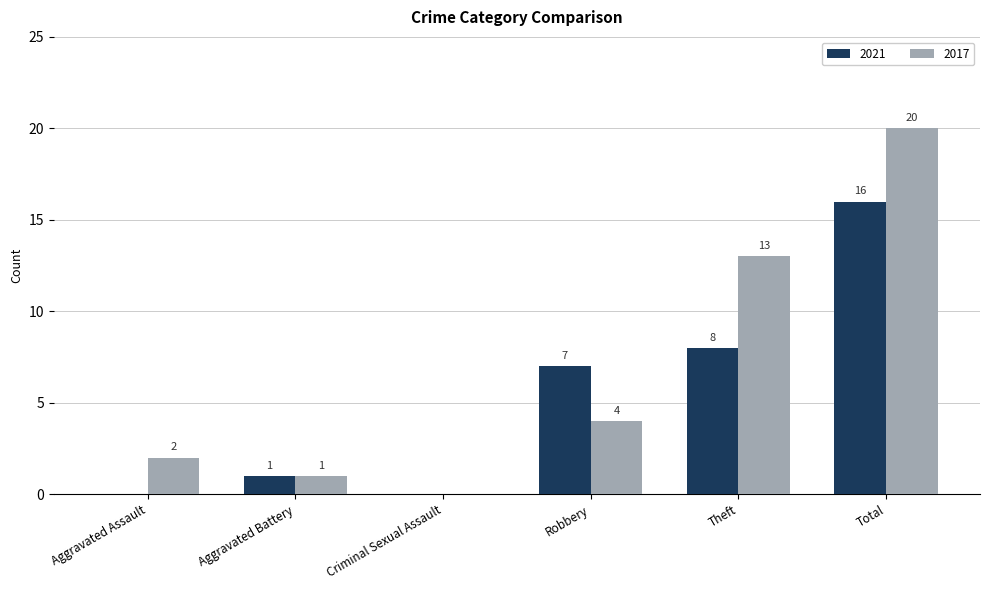

Which series changed the most between Aggravated Assault and Criminal Sexual Assault?

2017